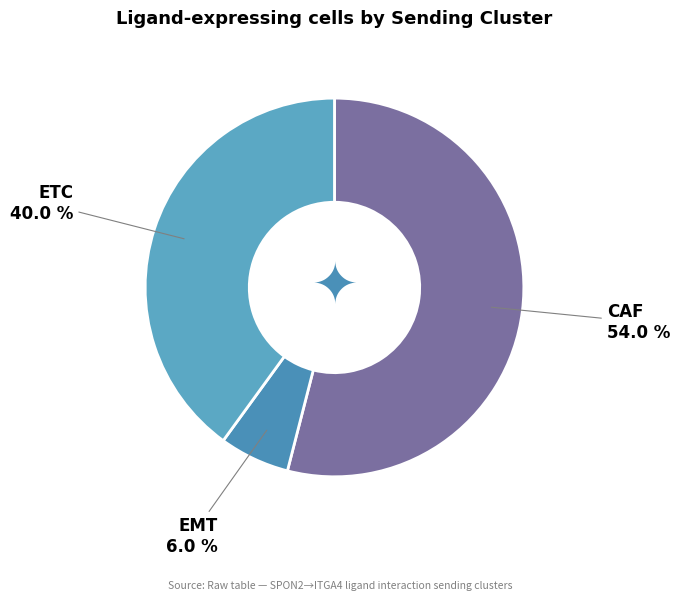

How many segments does this pie chart have?

3